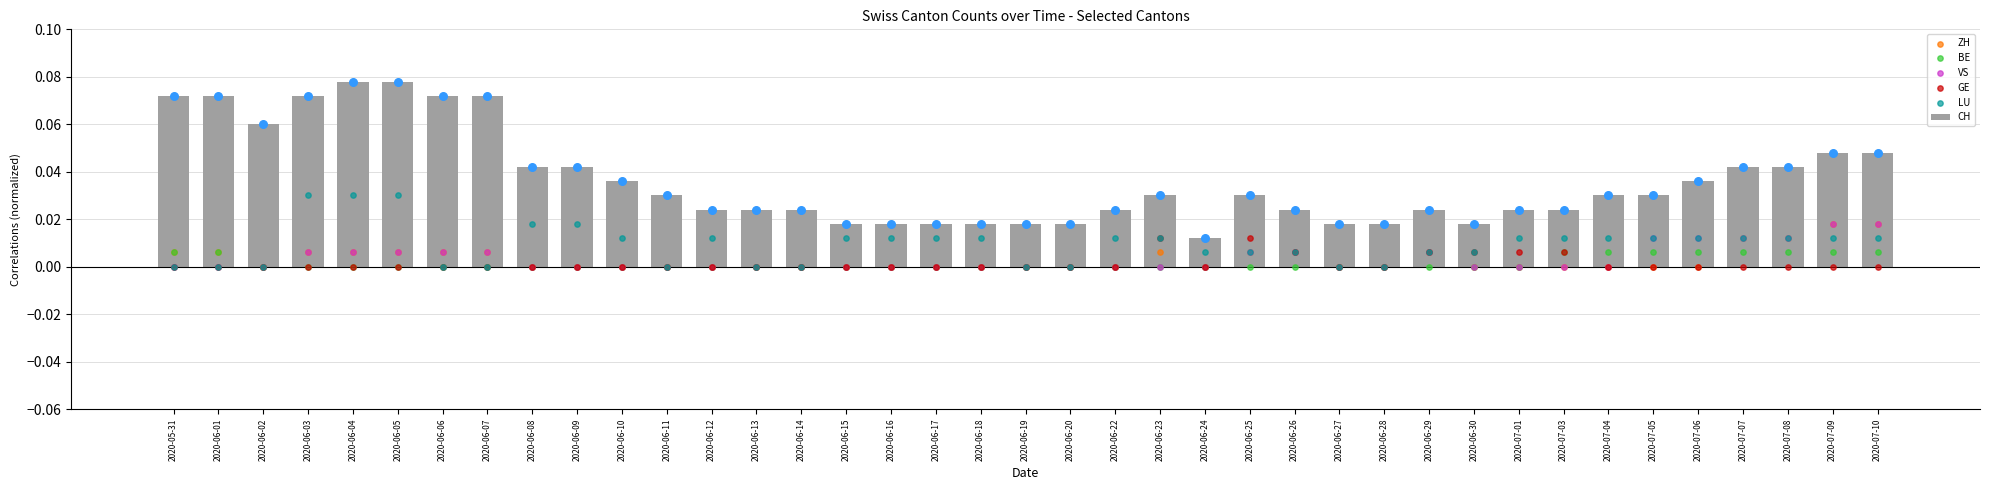

Which series reaches the maximum Y coordinate?

CH